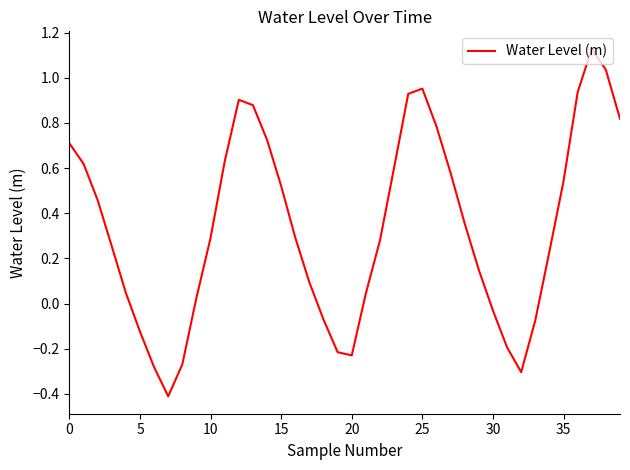

What is the smallest value displayed?

-0.4